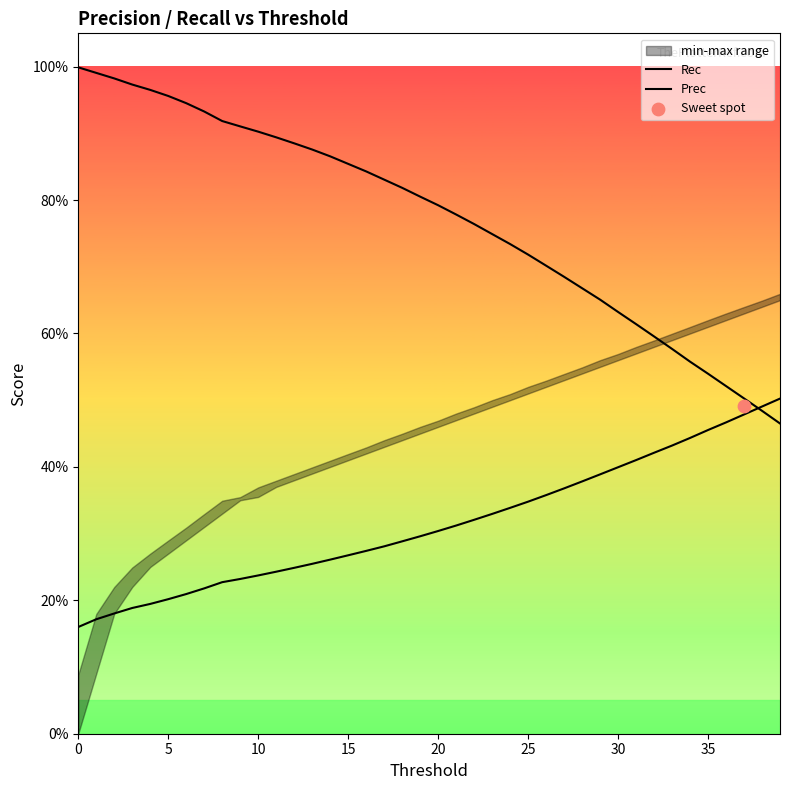

Which series has the widest spread of Y values?

Rec